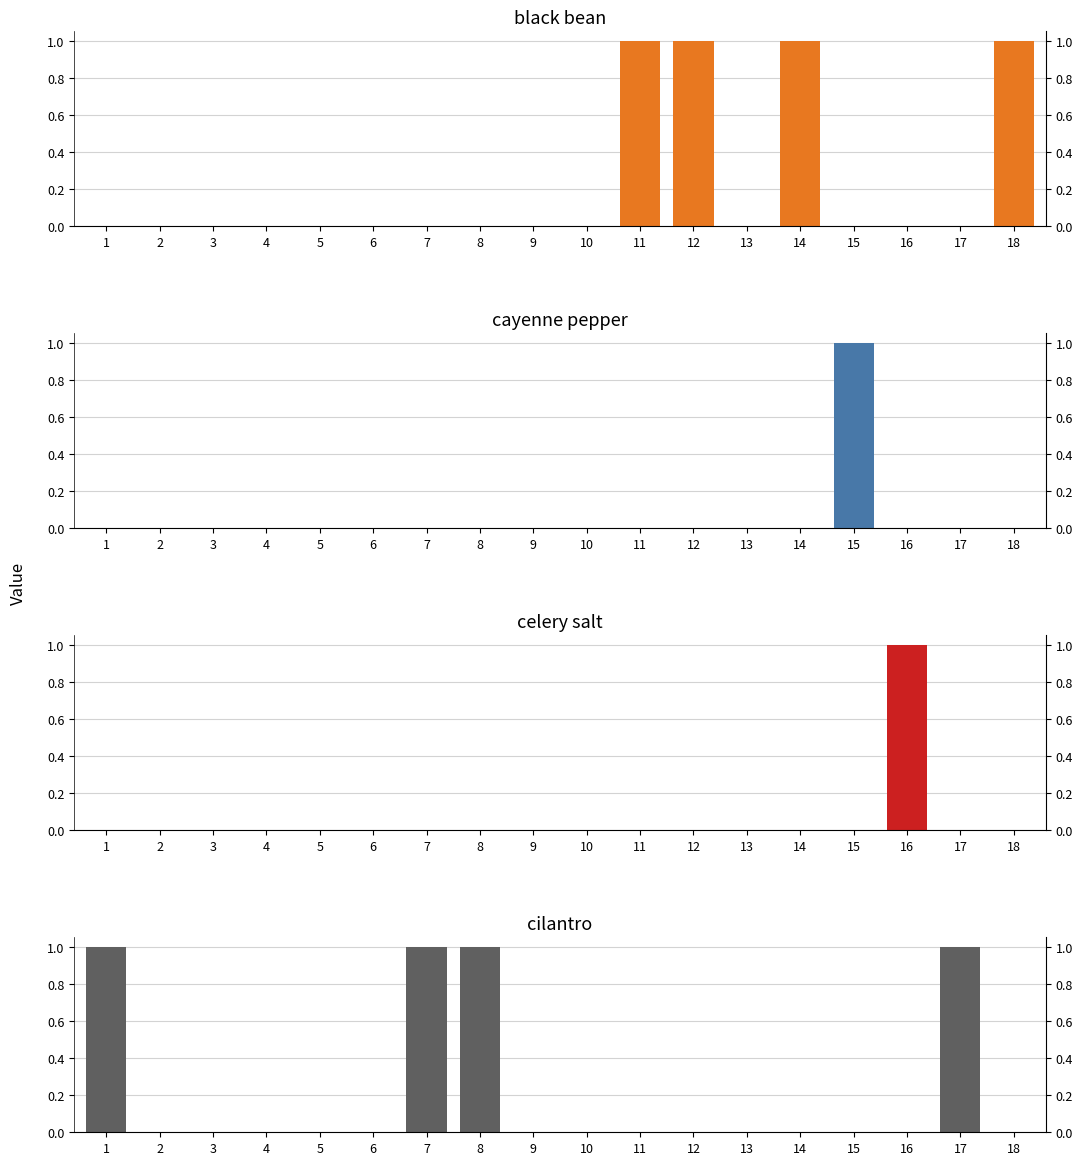

Are the bars horizontal?

No